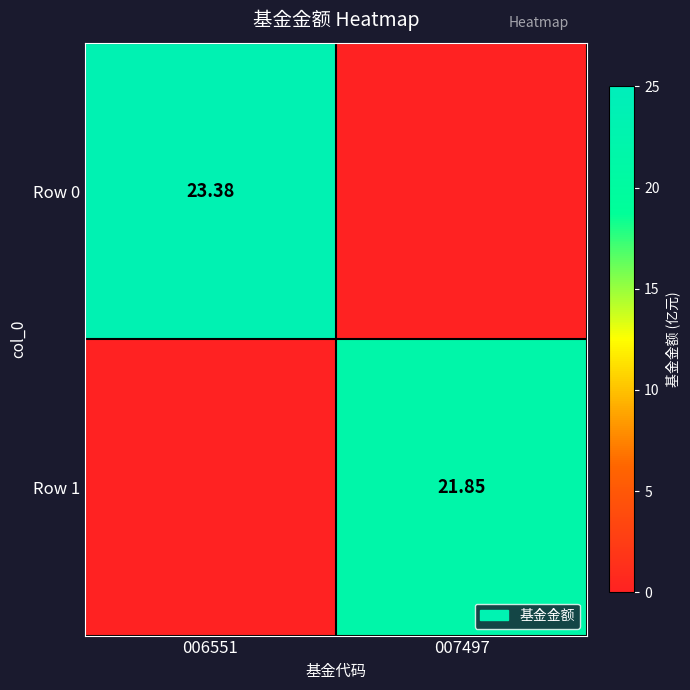

Is the value of Row 1 at 007497 greater than the value of Row 0 at 006551?

No